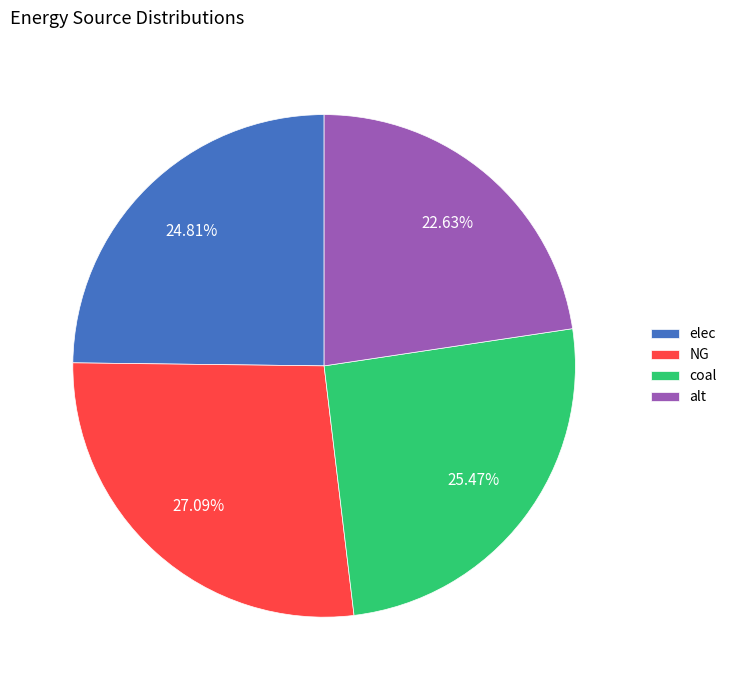

To the nearest percent, what is the average slice percentage?

25%